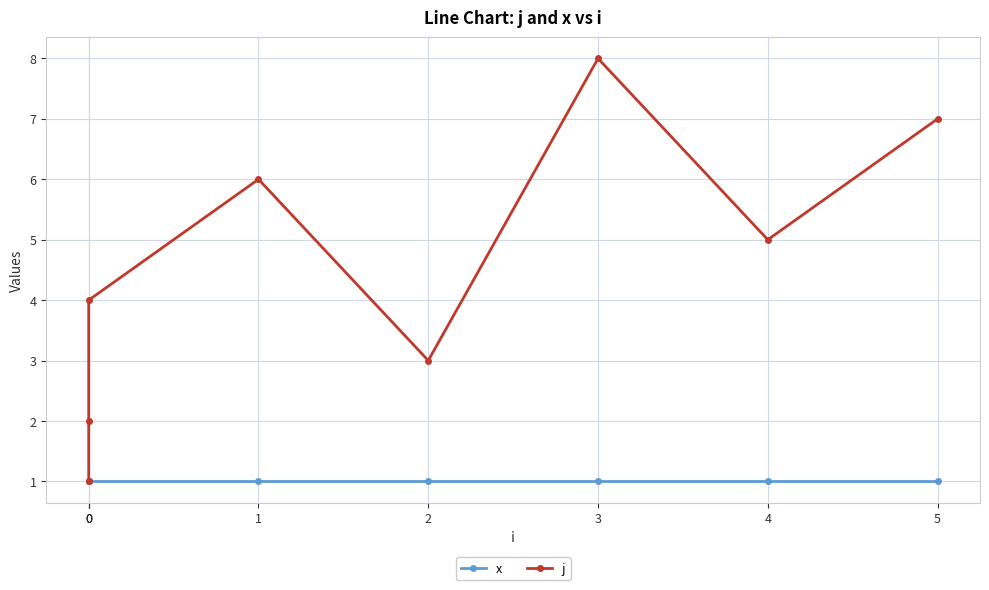

What is the value of the j point at the 3rd from the left?

1